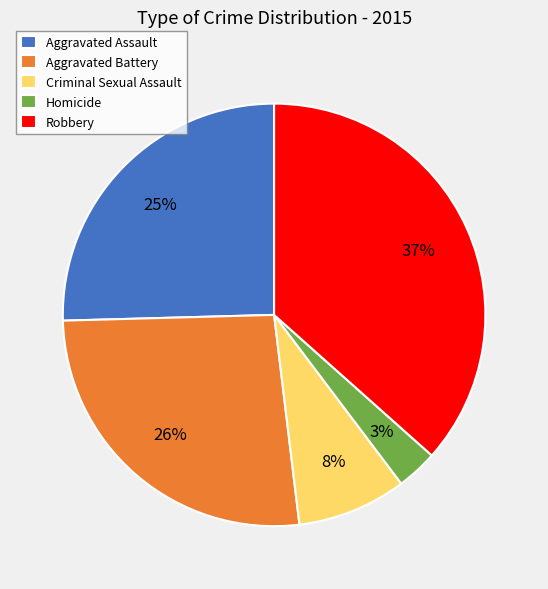

Is it true that Homicide is 18% of the pie?

False